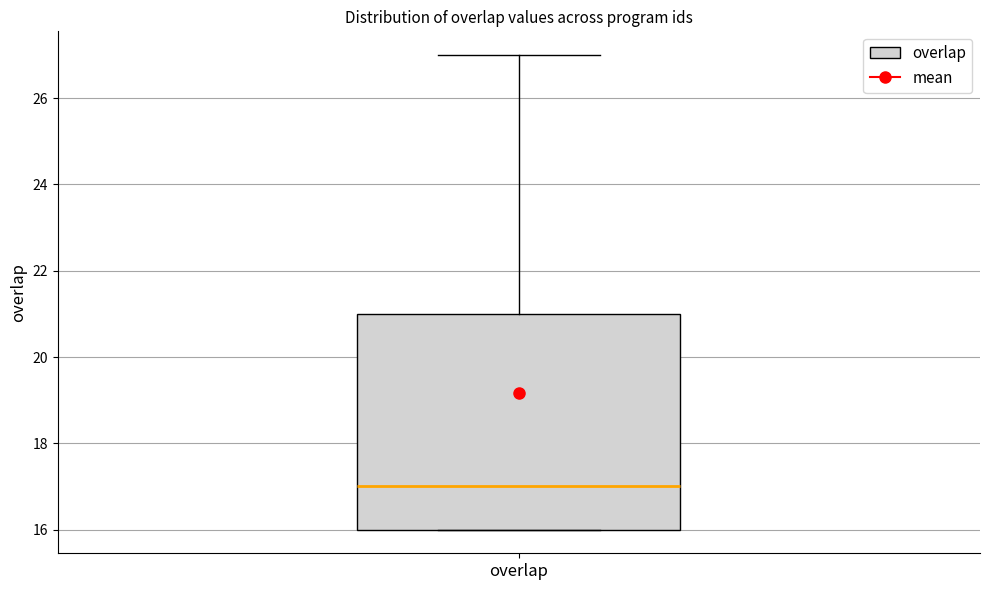

Where is the lower edge of the box for overlap on the y-axis? The values are not printed on the chart, so give them approximately, as read against the axis.

16